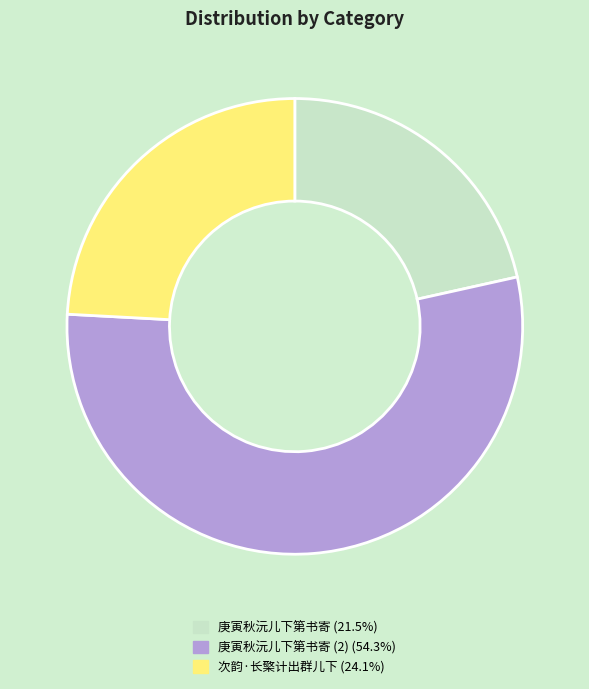

Does any single category account for the majority?

Yes